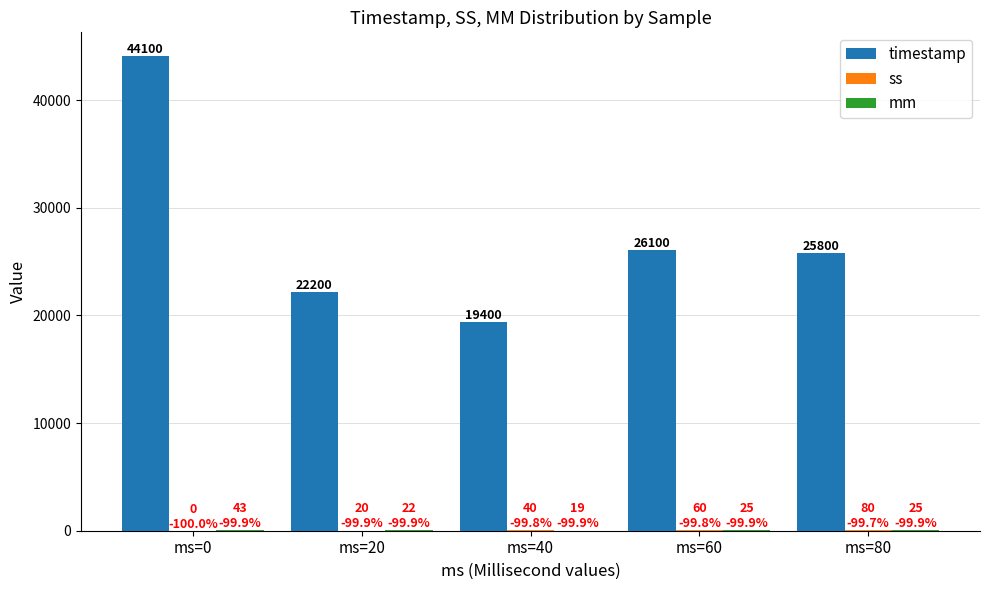

True or false: timestamp has a value of 27780 at ms=0.

False